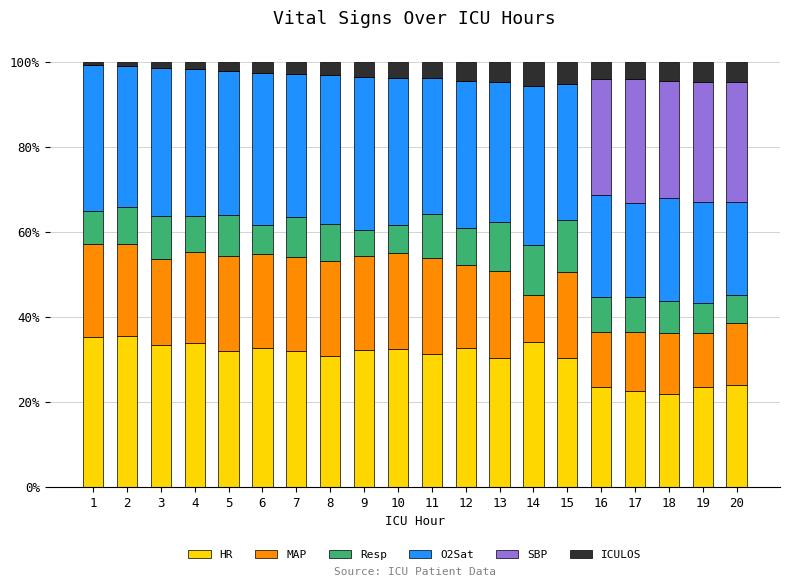

Are the bars horizontal?

No